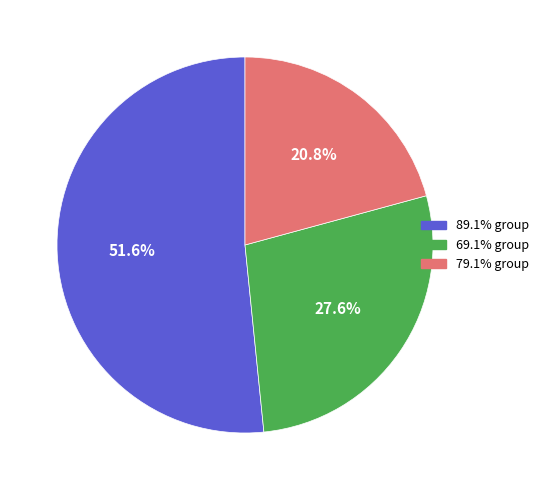

Is there a majority slice in this chart?

Yes